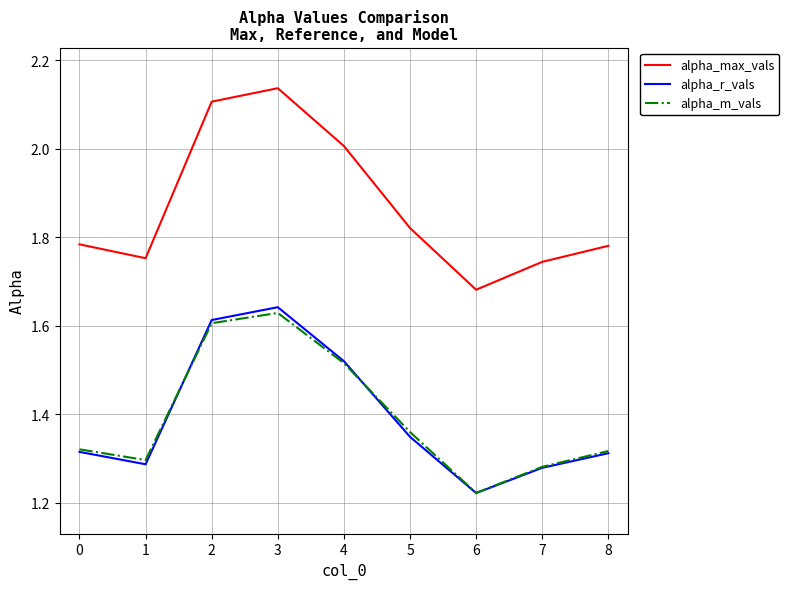

At which category does alpha_max_vals reach its first local valley?

1